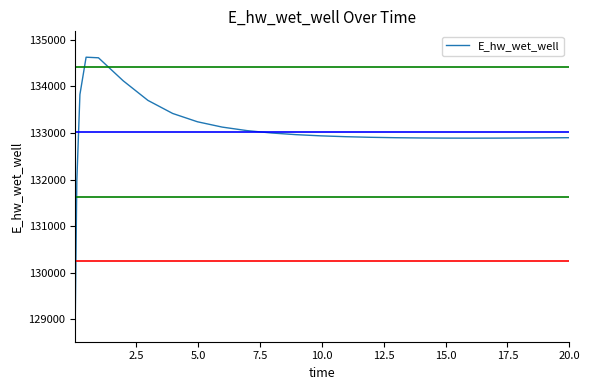

What is the greatest value displayed?

134628.2